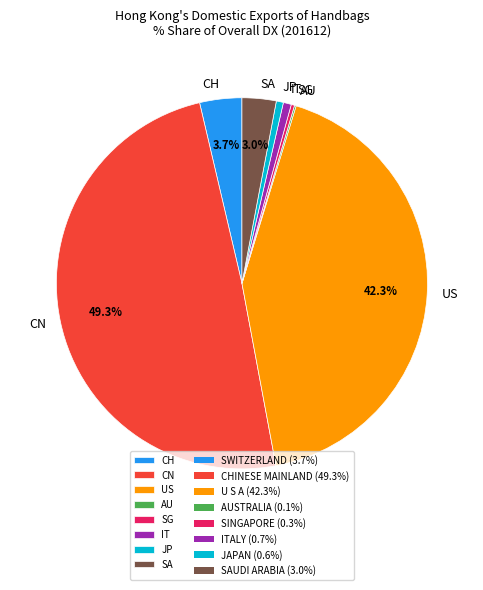

What is the largest slice in the pie chart?

CN